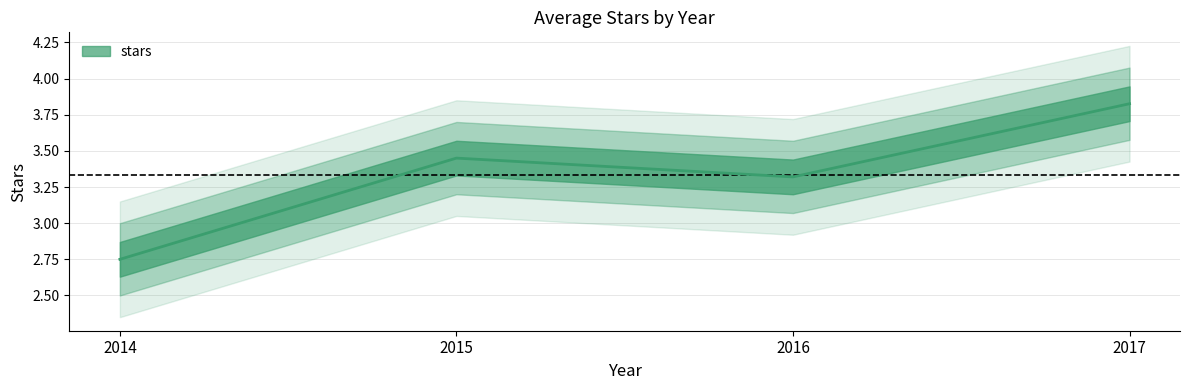

Approximately how many times larger is the value at 2014 compared to 2015?

0.8